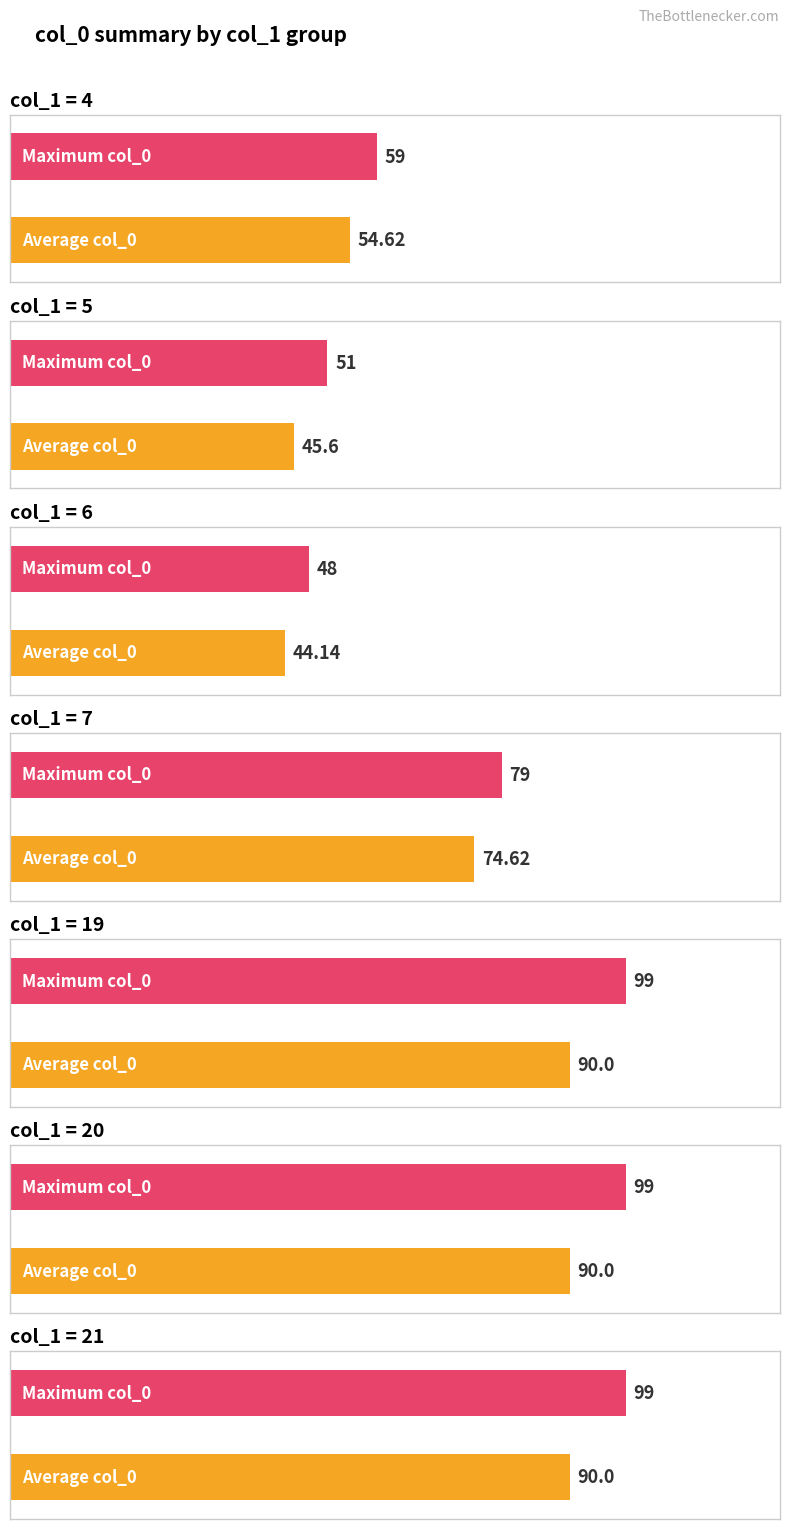

What position from the left is col_1=4?

1